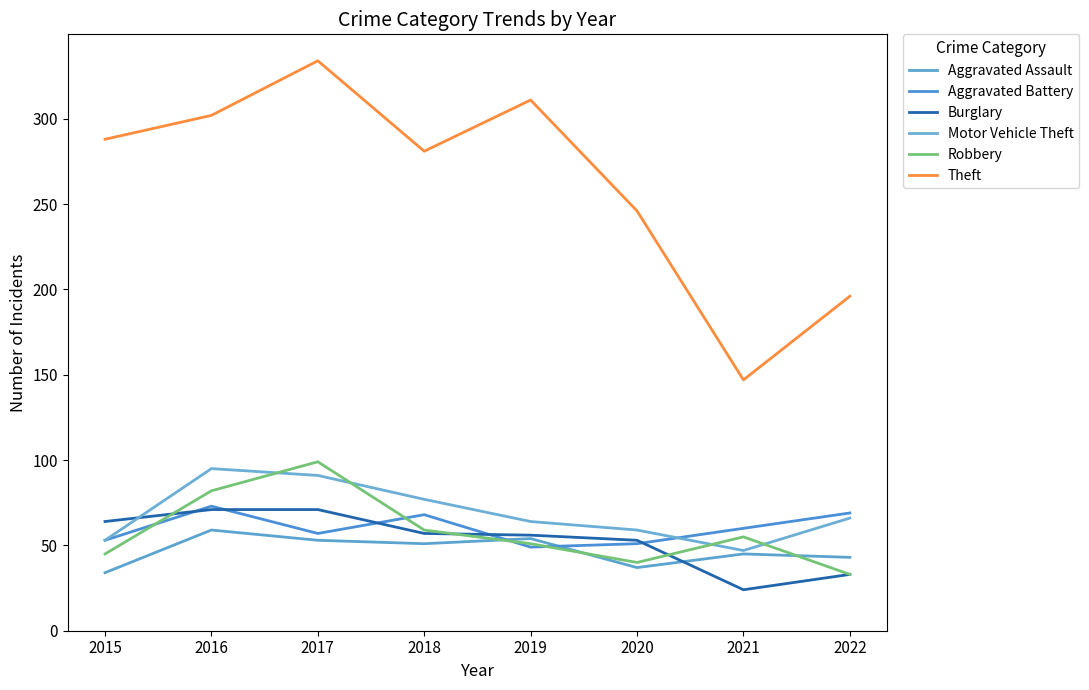

How many distinct data groups are displayed?

6